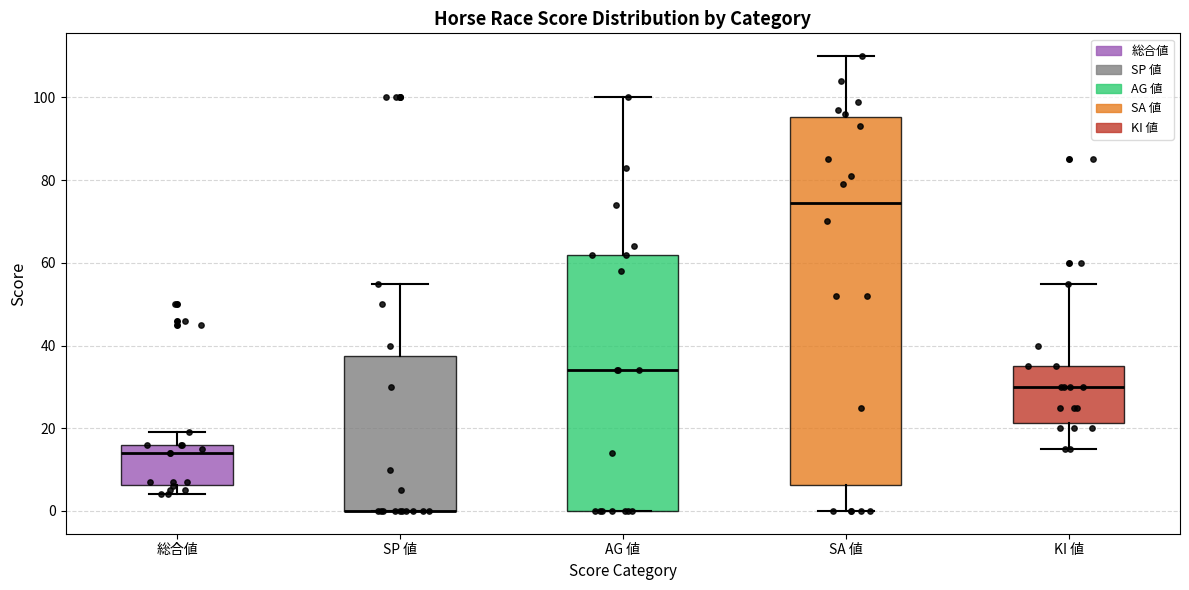

Reading left to right, transcribe this box plot: for each box, give where its median line is, the range the box spans, and where its two whiskers end, as read against the y-axis. The values are not printed on the chart, so give them approximately, as read against the axis.

総合値: median 14, box 6 to 16, whiskers 4 to 20
SP 値: median 0 (drawn on the box's lower edge), box 0 to 38, whiskers 0 to 56
AG 値: median 34, box 0 to 62, whiskers 0 to 100
SA 値: median 74, box 6 to 96, whiskers 0 to 110
KI 値: median 30, box 22 to 36, whiskers 16 to 56